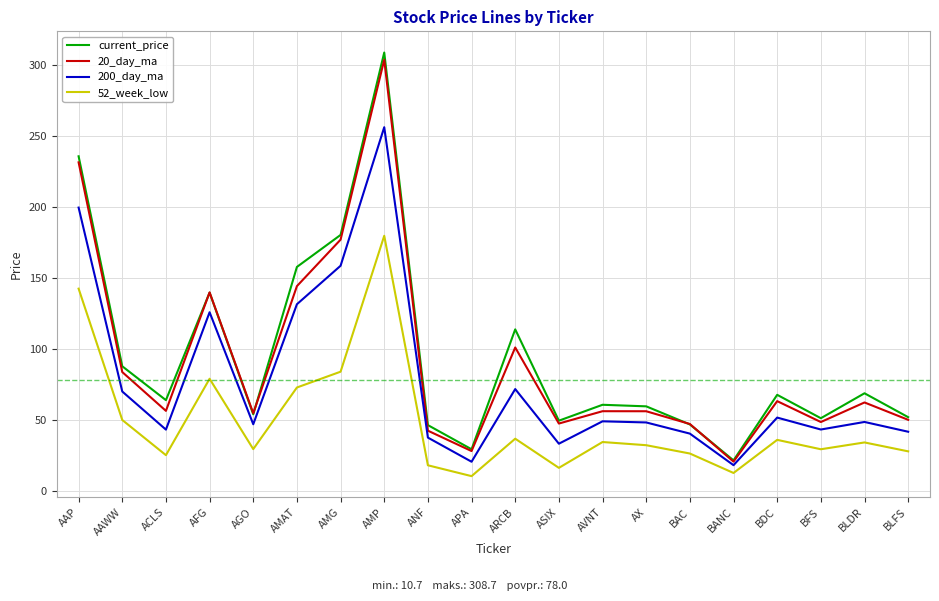

What is the lowest value of the 52_week_low series?

10.7